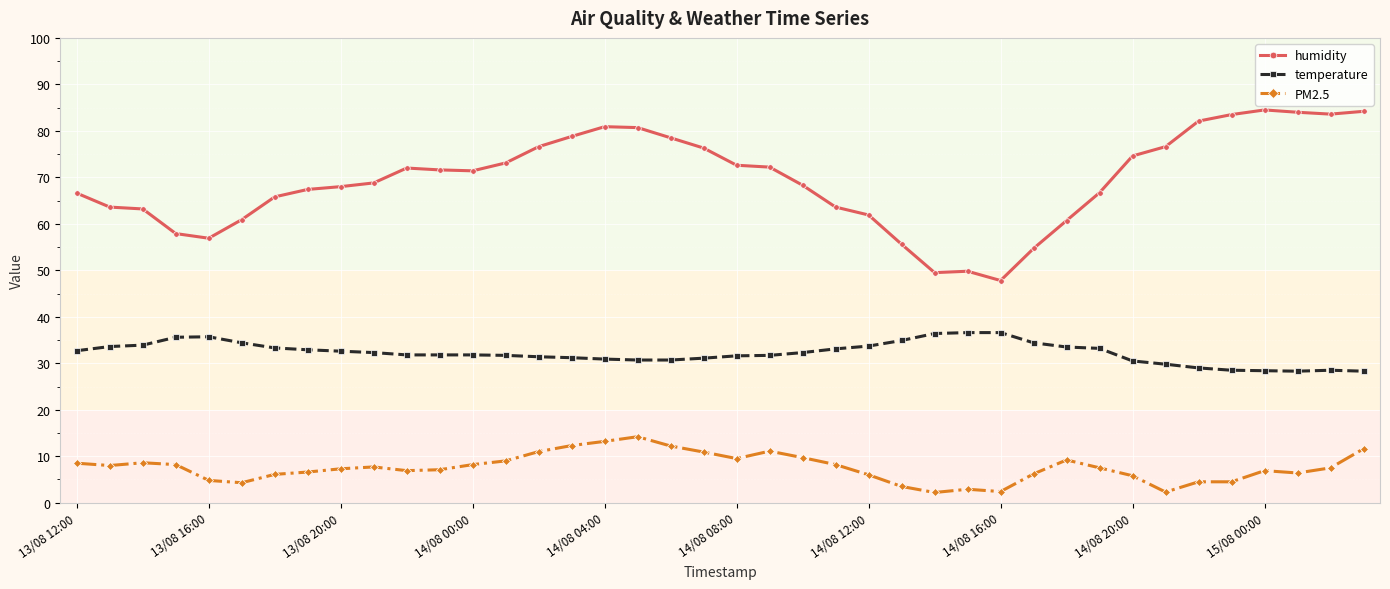

What is the average value of the temperature series?

32.2